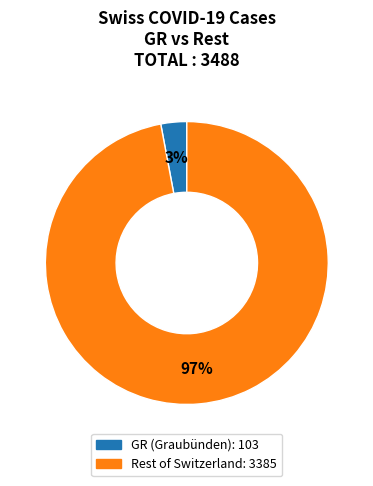

To the nearest percent, what is the difference between the largest and smallest slice percentages?

94%